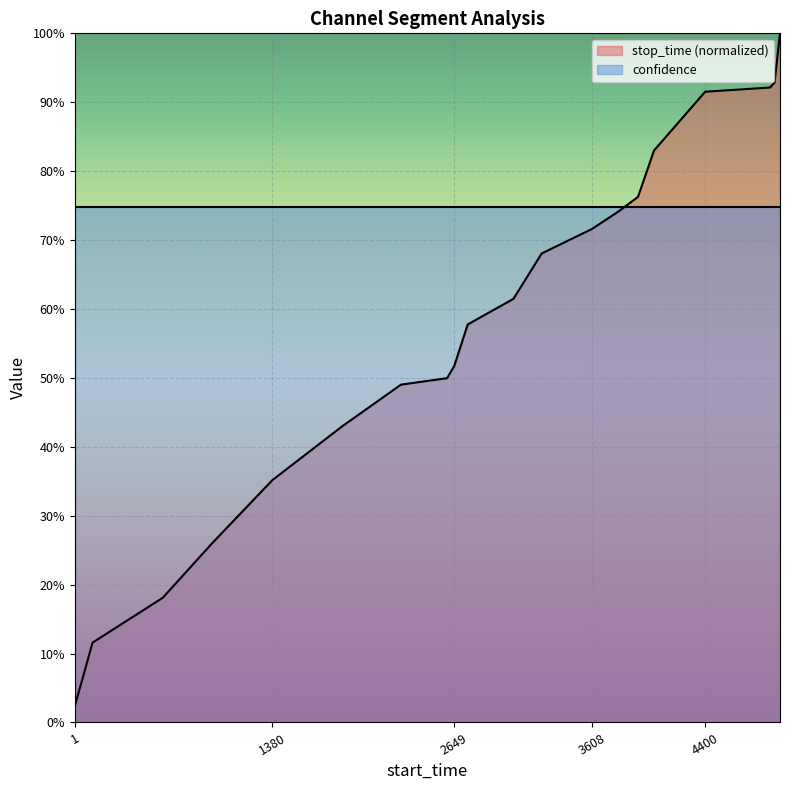

Which category has the lowest value across all series?

1